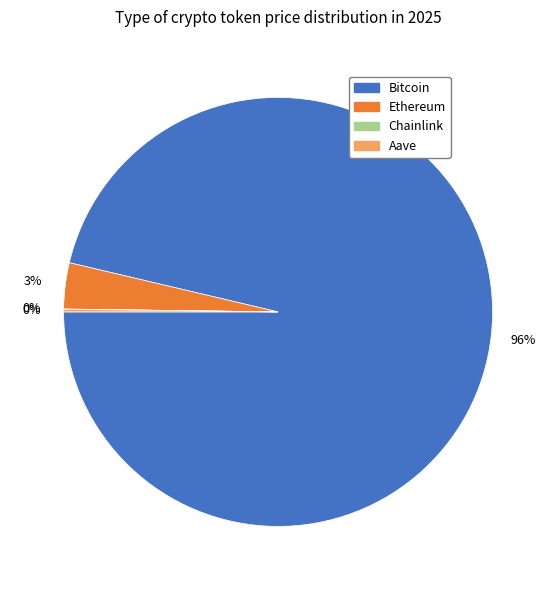

Which has a higher value, Bitcoin or Ethereum?

Bitcoin